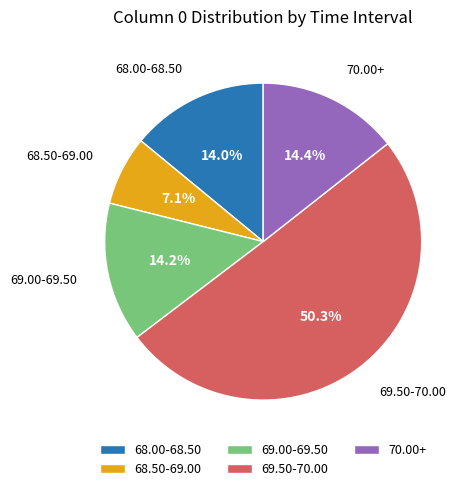

Approximately how many times larger is the value at 68.00-68.50 compared to 68.50-69.00?

2.0